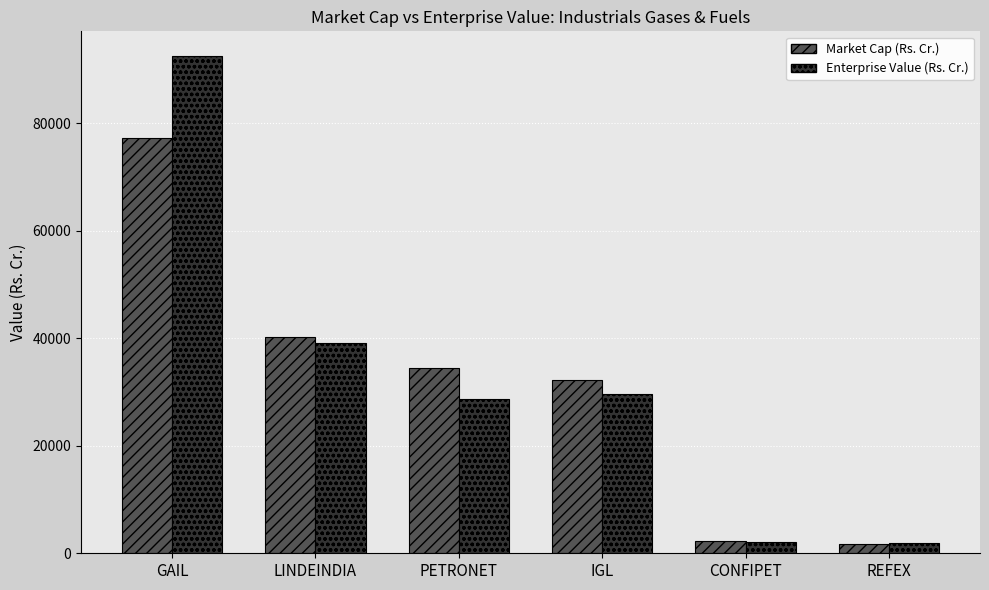

Is it true that Market Cap (Rs. Cr.) equals 58168.4 at LINDEINDIA?

False